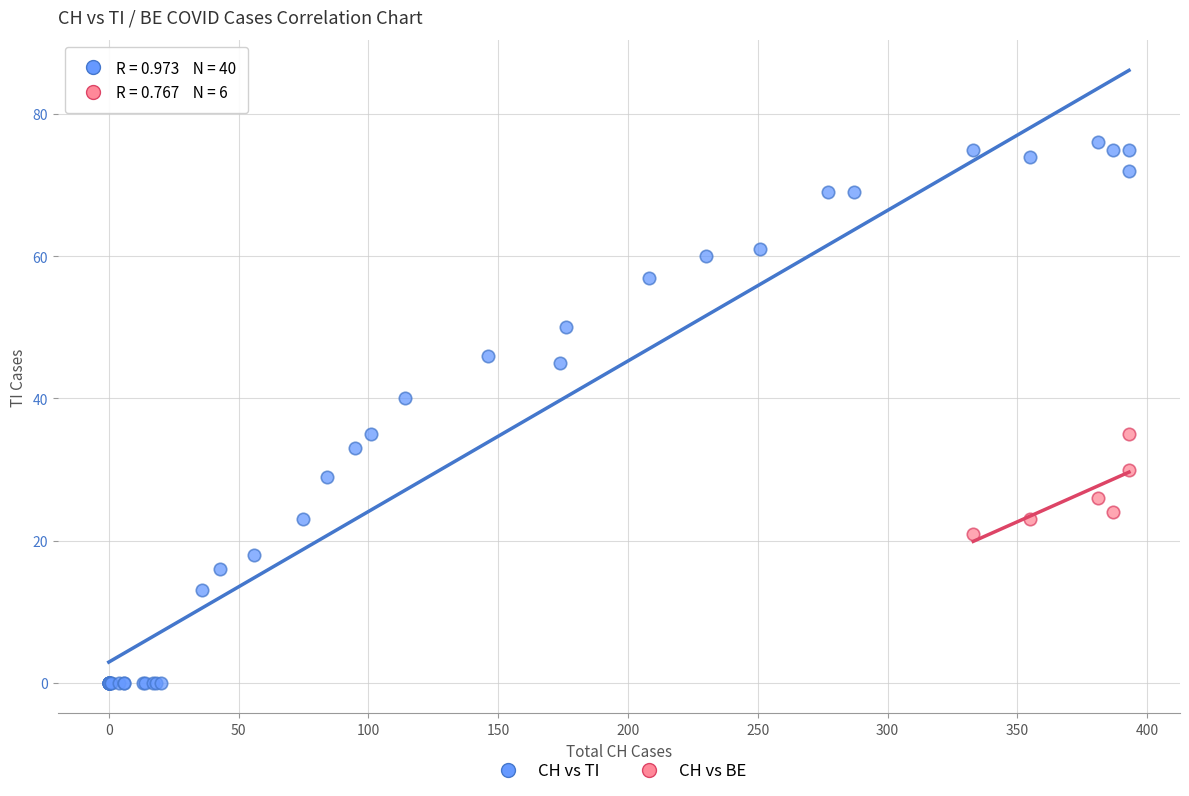

Which series has the largest Y range (max minus min)?

CH vs TI